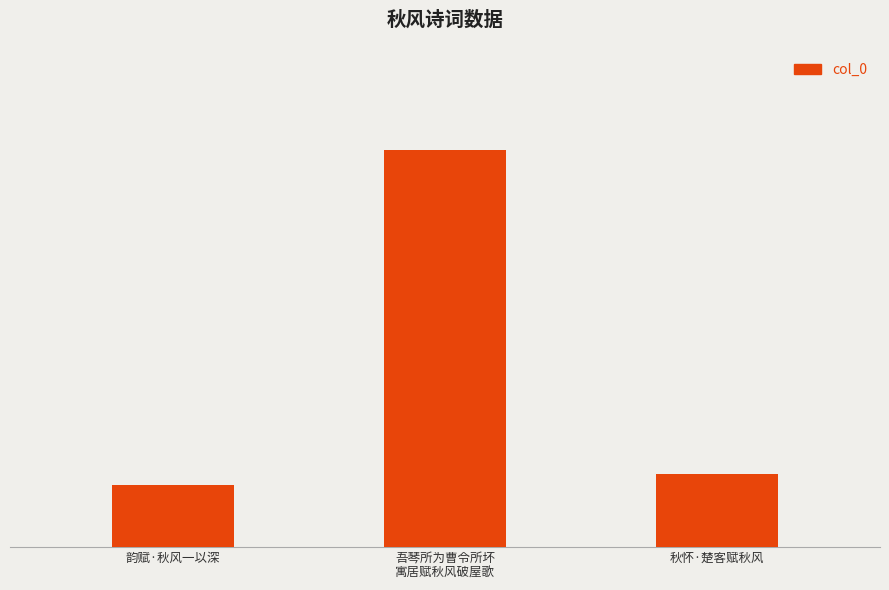

What is the value of the 1st bar from the left?

195437